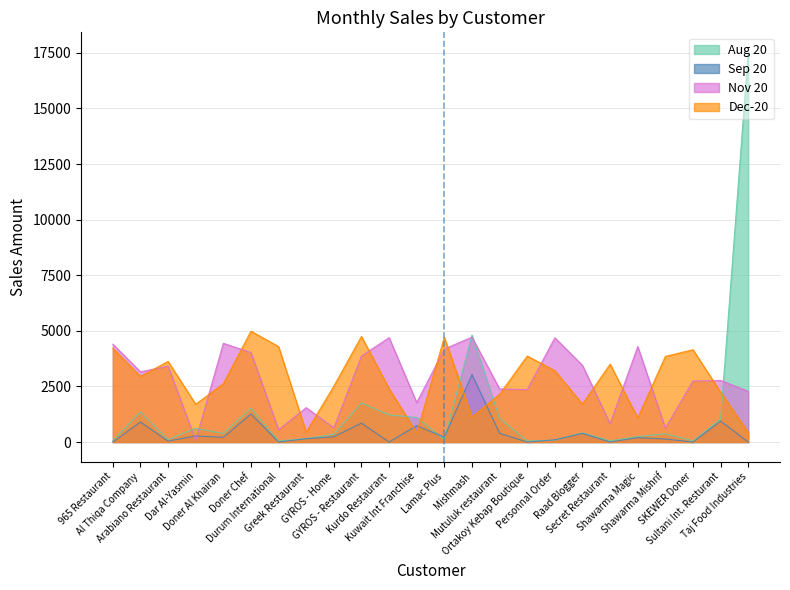

Reading right to left, what are all the values shown in this chart?

Aug 20: Taj Food Industries=17545.0	Sultani Int. Resturant=1035.0	SKEWER Doner=53.0	Shawarma Mishrif=373.2	Shawarma Magic=240.0	Secret Restaurant=54.0	Raad Blogger=416.2	Personnal Order=84.5	Ortakoy Kebap Boutique=47.0	Mutuluk restaurant=1062.2	Mishmash=4812.0	Lamac Plus=109.5	Kuwait Int Franchise=1104.0	Kurdo Restaurant=1220.8	GYROS - Restaurant=1757.2	GYROS - Home=345.0	Greek Restaurant=158.0	Durum International=46.0	Doner Chef=1517.1	Doner Al Khairan=385.0	Dar Al-Yasmin=619.0	Arabiano Restaurant=110.0	Al Thiqa Company=1350.0	965 Restaurant=71.5
Sep 20: Taj Food Industries=0.0	Sultani Int. Resturant=943.0	SKEWER Doner=0.0	Shawarma Mishrif=135.8	Shawarma Magic=200.0	Secret Restaurant=0.0	Raad Blogger=390.6	Personnal Order=99.6	Ortakoy Kebap Boutique=0.0	Mutuluk restaurant=394.8	Mishmash=3033.9	Lamac Plus=219.0	Kuwait Int Franchise=736.0	Kurdo Restaurant=0.0	GYROS - Restaurant=851.0	GYROS - Home=239.2	Greek Restaurant=148.8	Durum International=0.0	Doner Chef=1263.3	Doner Al Khairan=212.5	Dar Al-Yasmin=273.0	Arabiano Restaurant=44.0	Al Thiqa Company=900.0	965 Restaurant=0.0
Nov 20: Taj Food Industries=2282.0	Sultani Int. Resturant=2769.0	SKEWER Doner=2745.0	Shawarma Mishrif=626.0	Shawarma Magic=4295.0	Secret Restaurant=821.0	Raad Blogger=3447.0	Personnal Order=4687.0	Ortakoy Kebap Boutique=2356.0	Mutuluk restaurant=2388.0	Mishmash=4716.0	Lamac Plus=4182.0	Kuwait Int Franchise=1774.0	Kurdo Restaurant=4695.0	GYROS - Restaurant=3867.0	GYROS - Home=637.0	Greek Restaurant=1546.0	Durum International=552.0	Doner Chef=4024.0	Doner Al Khairan=4440.0	Dar Al-Yasmin=76.0	Arabiano Restaurant=3412.0	Al Thiqa Company=3158.0	965 Restaurant=4400.0
Dec-20: Taj Food Industries=434.0	Sultani Int. Resturant=2241.0	SKEWER Doner=4152.0	Shawarma Mishrif=3849.0	Shawarma Magic=1081.0	Secret Restaurant=3502.0	Raad Blogger=1705.0	Personnal Order=3209.0	Ortakoy Kebap Boutique=3867.0	Mutuluk restaurant=2144.0	Mishmash=1127.0	Lamac Plus=4708.0	Kuwait Int Franchise=405.0	Kurdo Restaurant=2403.0	GYROS - Restaurant=4752.0	GYROS - Home=2513.0	Greek Restaurant=443.0	Durum International=4292.0	Doner Chef=4986.0	Doner Al Khairan=2622.0	Dar Al-Yasmin=1699.0	Arabiano Restaurant=3626.0	Al Thiqa Company=2949.0	965 Restaurant=4213.0